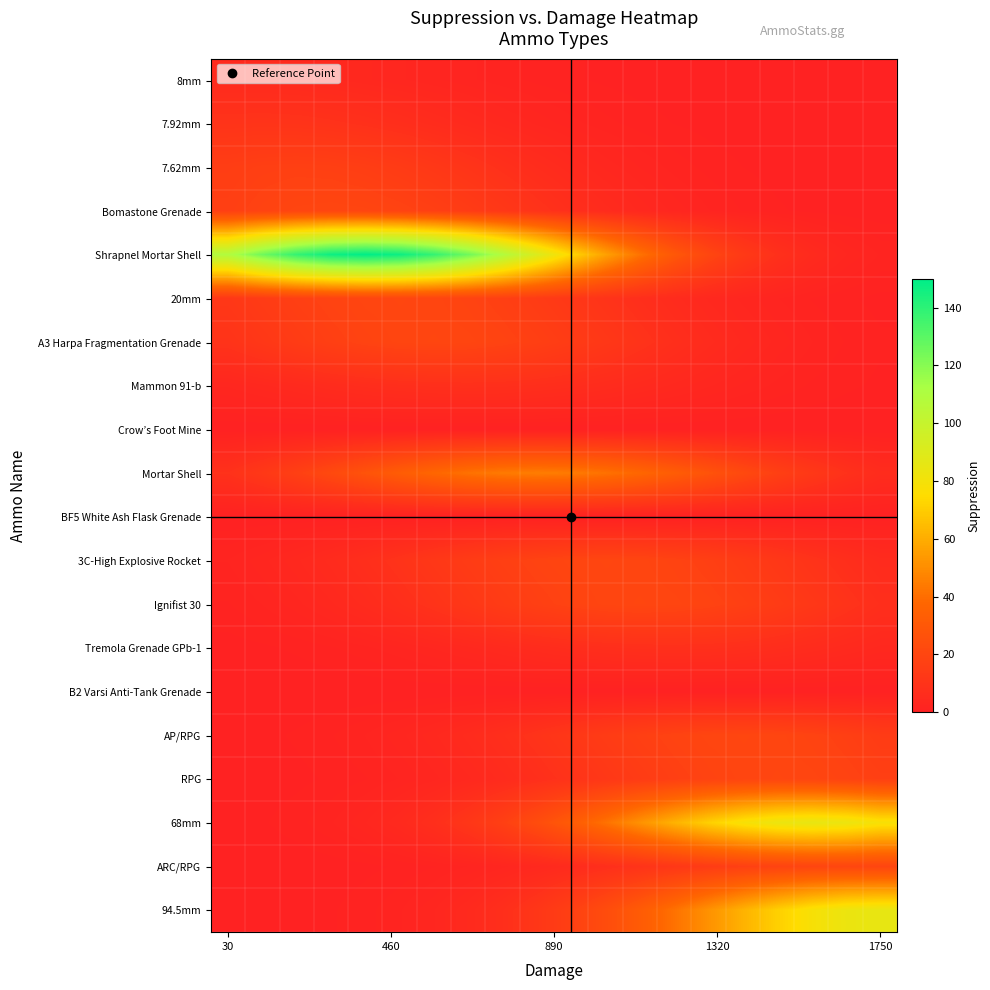

List the series in order of their peak value, lowest first.

Crow’s Foot Mine, BF5 White Ash Flask Grenade, B2 Varsi Anti-Tank Grenade, 8mm, Mammon 91-b, Tremola Grenade GPb-1, 7.92mm, 7.62mm, Bomastone Grenade, 20mm, A3 Harpa Fragmentation Grenade, 3C-High Explosive Rocket, Ignifist 30, AP/RPG, RPG, ARC/RPG, Mortar Shell, 68mm, 94.5mm, Shrapnel Mortar Shell